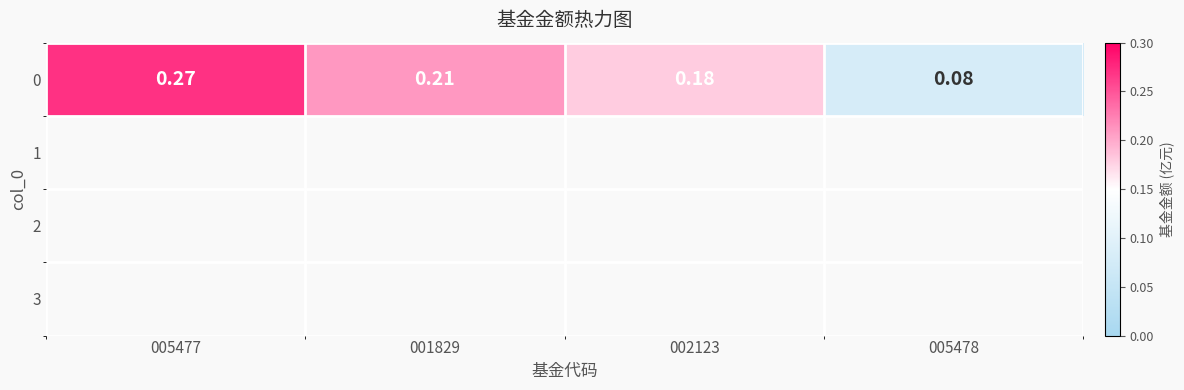

What is the minimum value shown in the chart?

0.1